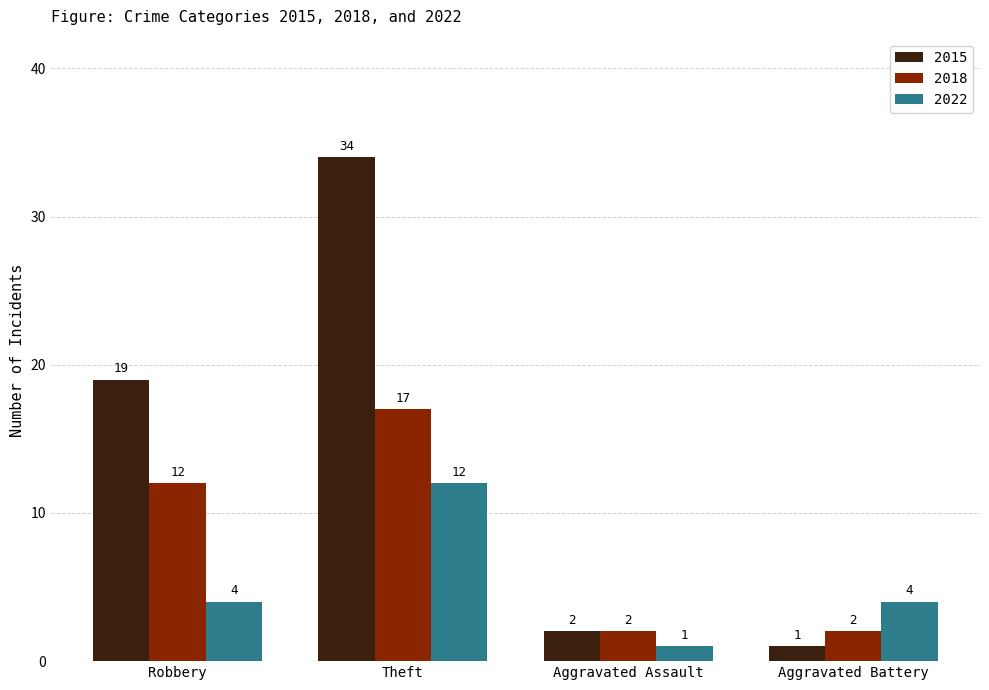

What is the value of the 2018 bar at the 1st from the left?

12